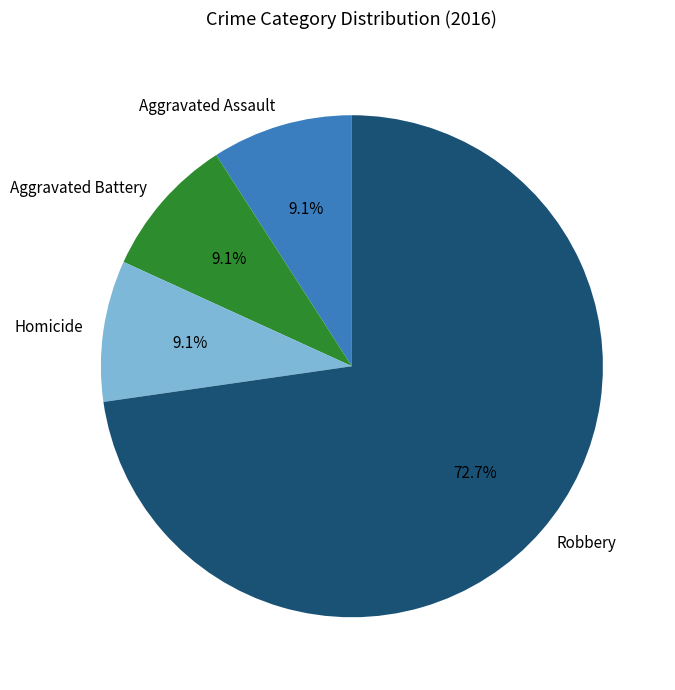

Approximately how many times larger is the value at Homicide compared to Aggravated Battery?

1.0